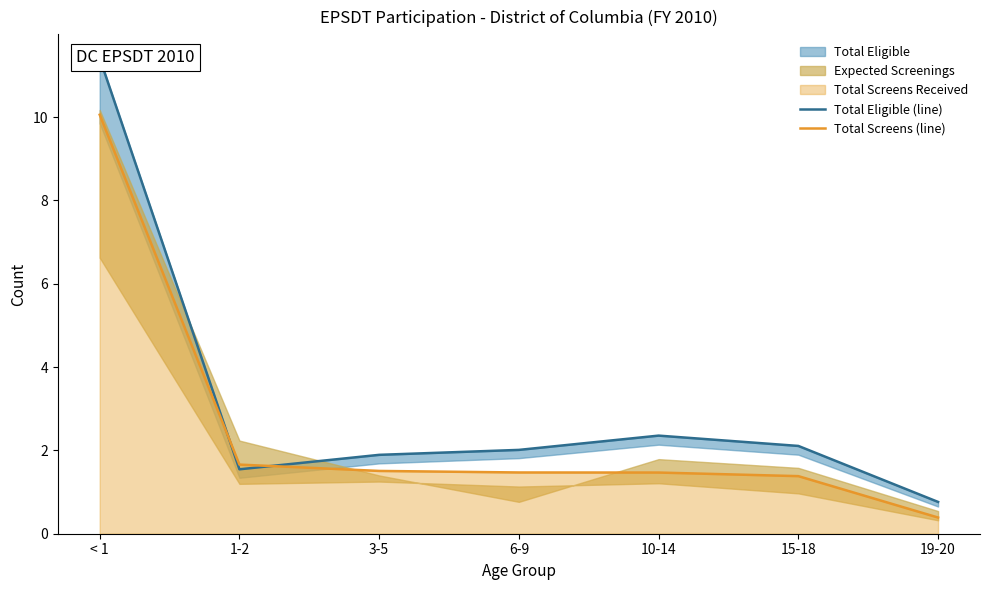

At which category does the chart reach its peak across all series?

< 1